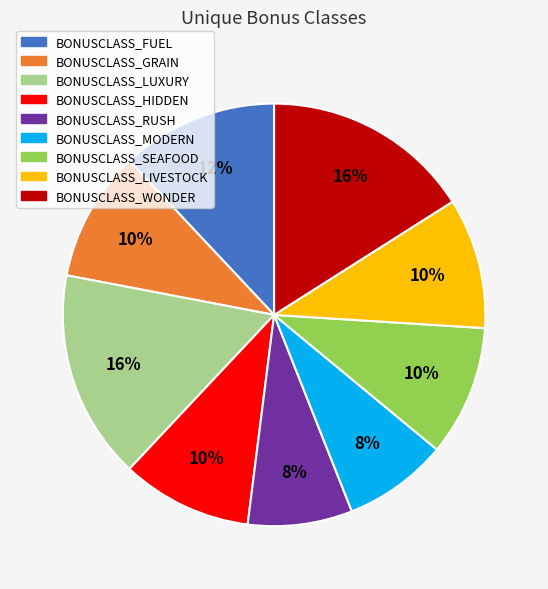

Do BONUSCLASS_WONDER and BONUSCLASS_HIDDEN together represent more than half of the pie?

No